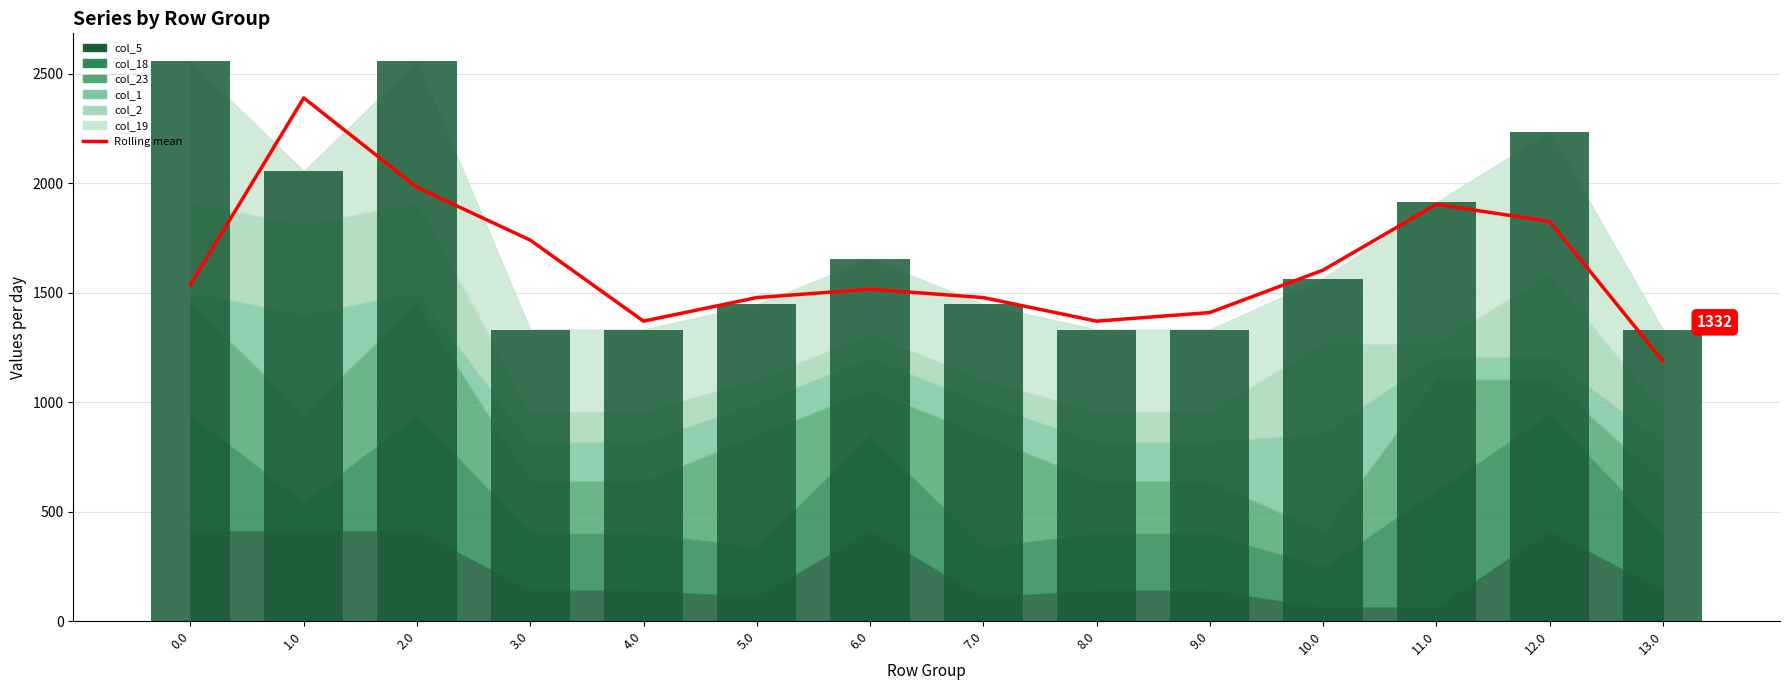

Is it true that Total (stacked) equals 376.8 at 4.0?

False